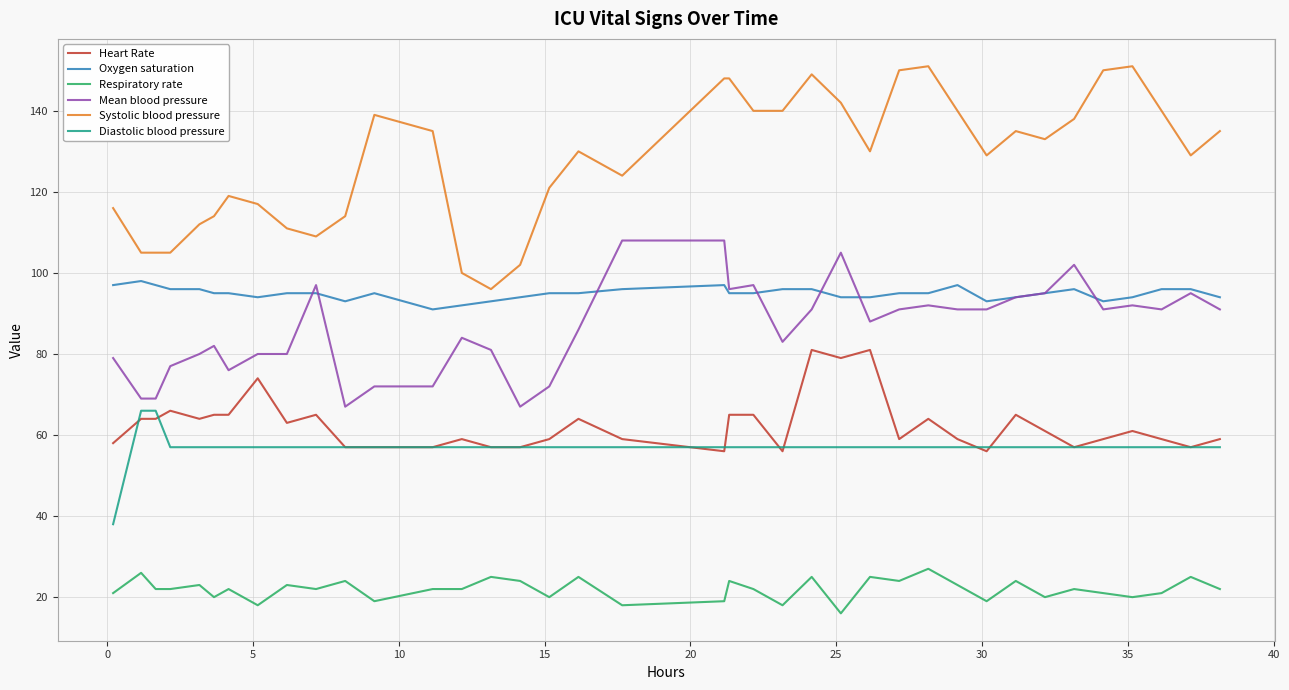

True or false: Systolic blood pressure and Respiratory rate cross at least once.

False